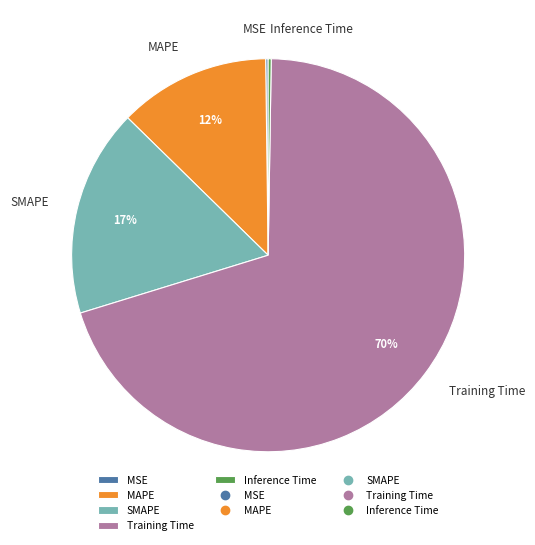

Combined, do Training Time and SMAPE account for over 50%?

Yes